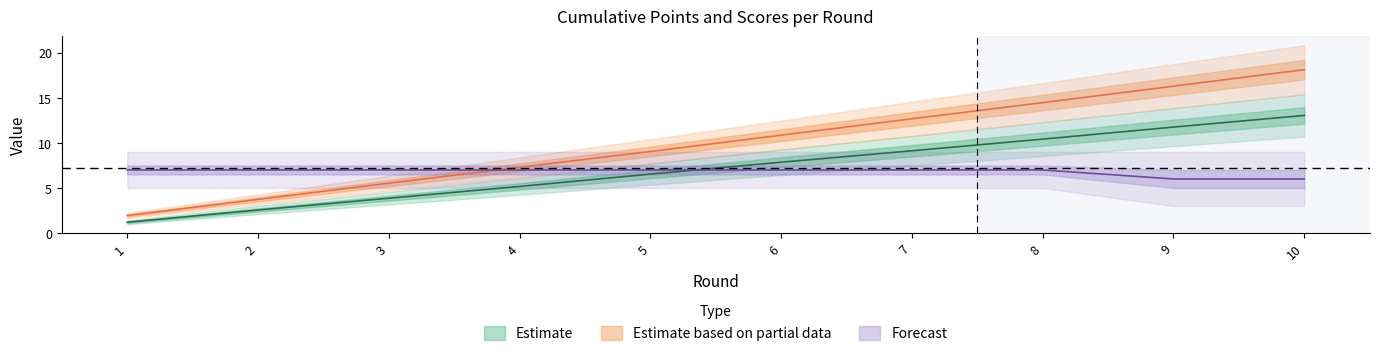

The points_B series shows 10.9 at 6. True or false?

True